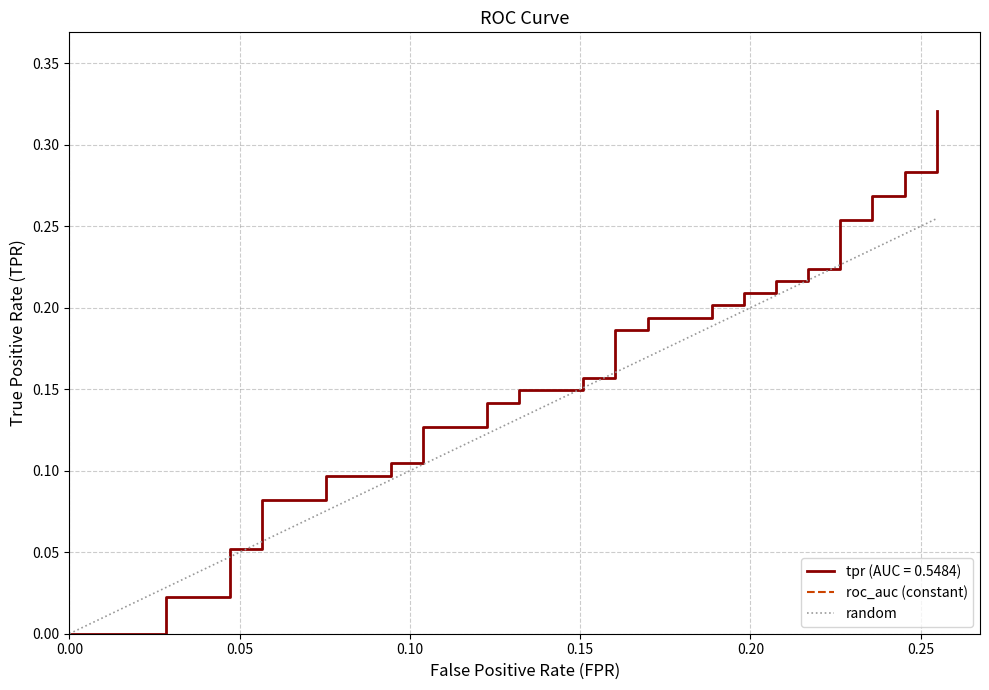

What is the average value of the random series?

0.1